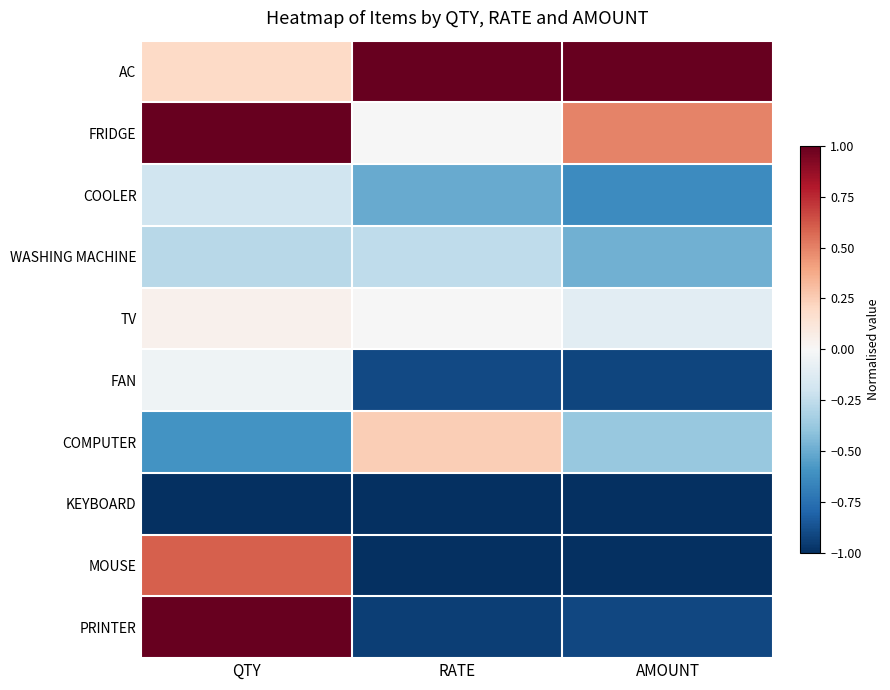

Reading left to right, list all the values displayed in this chart.

AC: QTY=0.2	RATE=1.0	AMOUNT=1.0
FRIDGE: QTY=1.0	RATE=-0.0	AMOUNT=0.5
COOLER: QTY=-0.2	RATE=-0.5	AMOUNT=-0.6
WASHING MACHINE: QTY=-0.3	RATE=-0.3	AMOUNT=-0.5
TV: QTY=0.0	RATE=-0.0	AMOUNT=-0.1
FAN: QTY=-0.0	RATE=-0.9	AMOUNT=-0.9
COMPUTER: QTY=-0.6	RATE=0.2	AMOUNT=-0.4
KEYBOARD: QTY=-1.0	RATE=-1.0	AMOUNT=-1.0
MOUSE: QTY=0.6	RATE=-1.0	AMOUNT=-1.0
PRINTER: QTY=1.0	RATE=-0.9	AMOUNT=-0.9